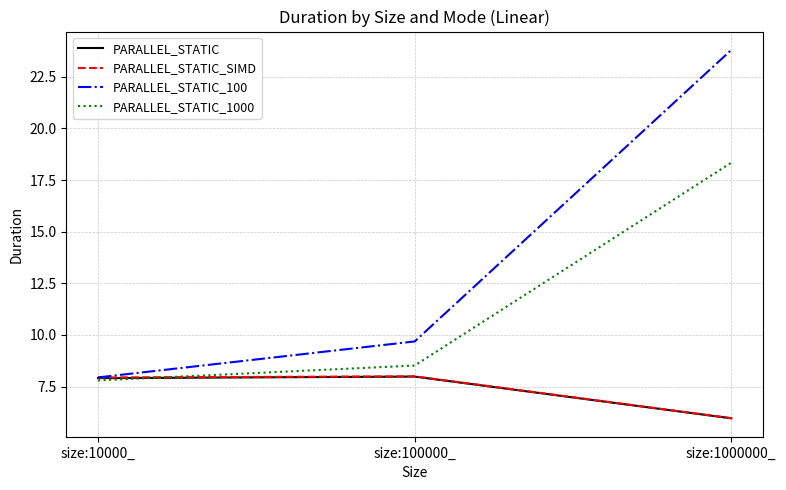

Is it true that PARALLEL_STATIC equals 3.7 at size:100000_?

False